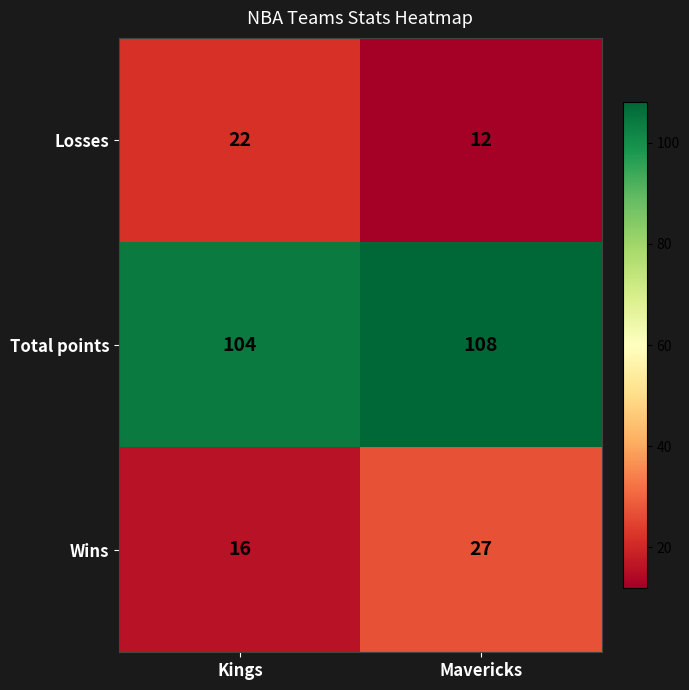

Reading left to right, what are all the values shown in this chart?

Losses: Kings=22	Mavericks=12
Total points: Kings=104	Mavericks=108
Wins: Kings=16	Mavericks=27